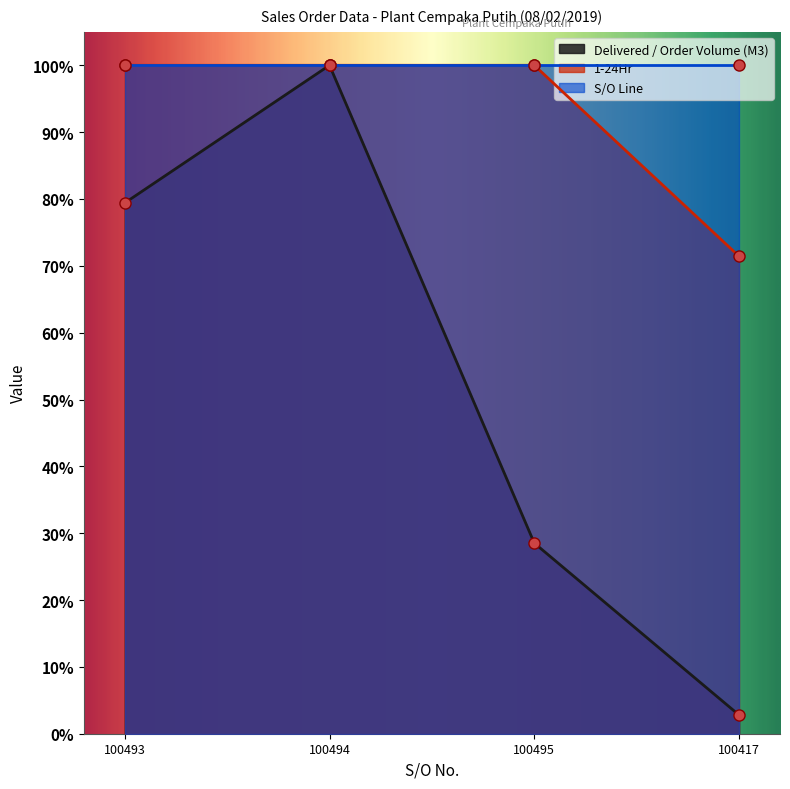

Between 100493 and 100495, which series saw the biggest shift?

Delivered / Order Volume (M3)